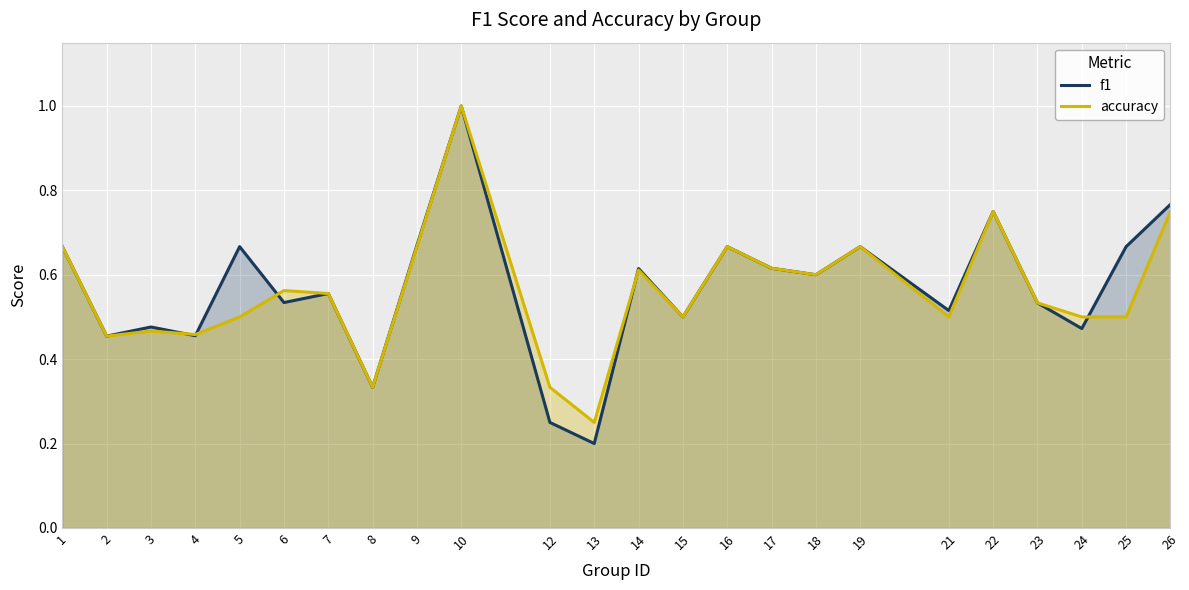

At which category does the chart reach its peak across all series?

10